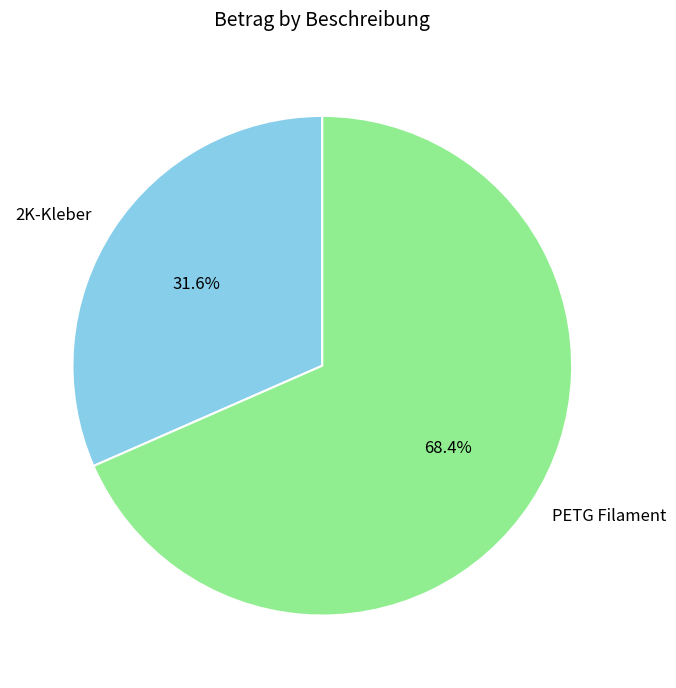

To the nearest percent, what portion does 2K-Kleber represent?

32%